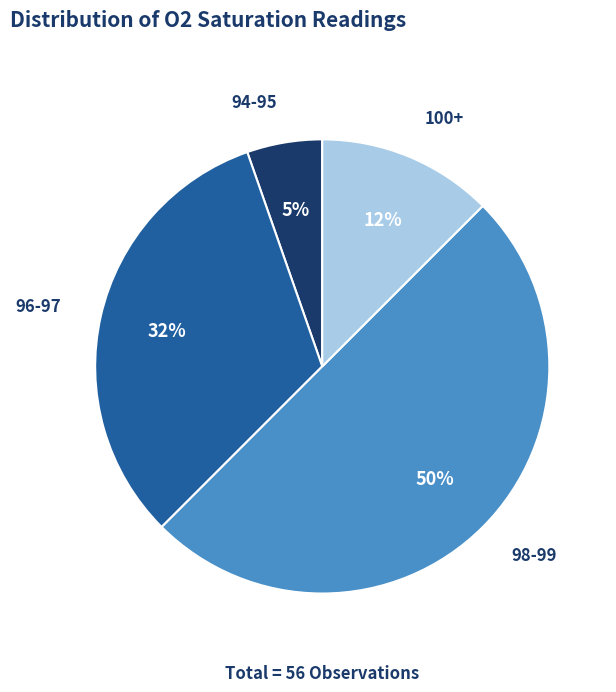

To the nearest percent, what is the difference between the 100+ and 96-97 slice percentages?

20%